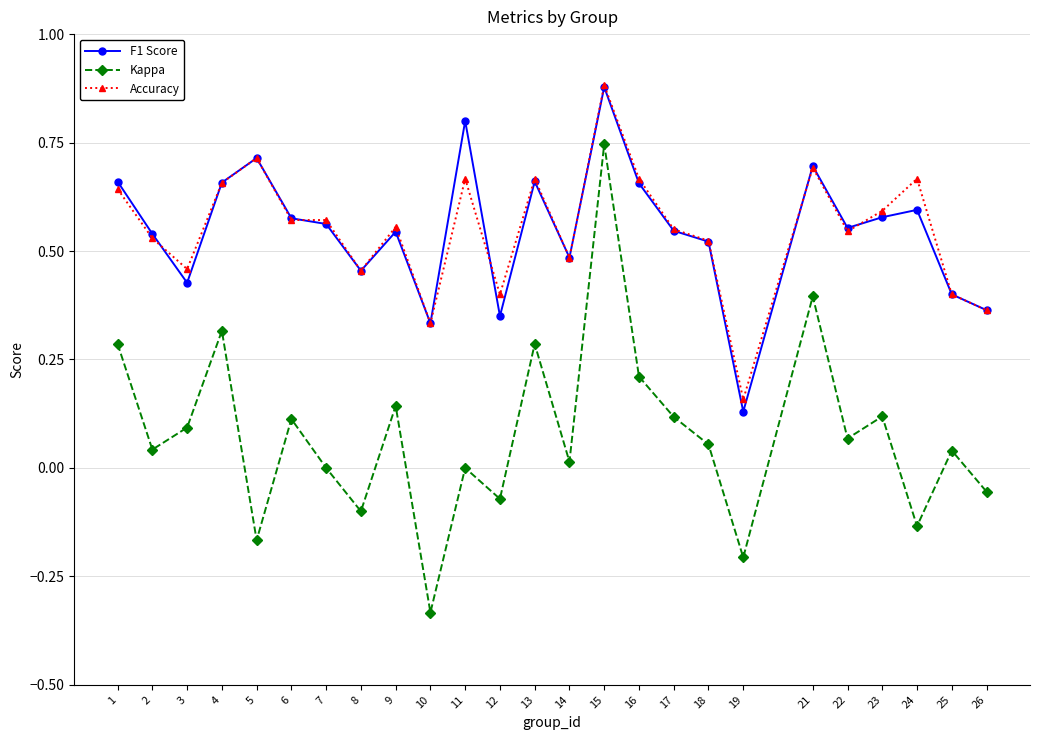

What is the total value across all series at 5?

1.3